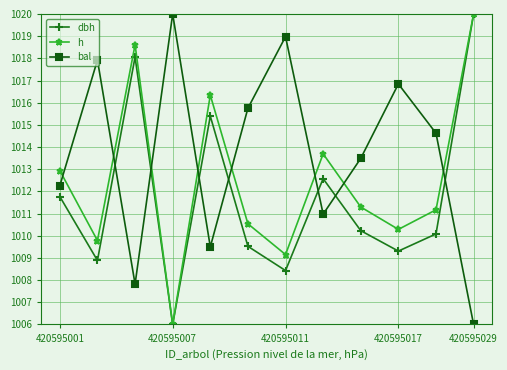

True or false: bal and h intersect in this chart.

True